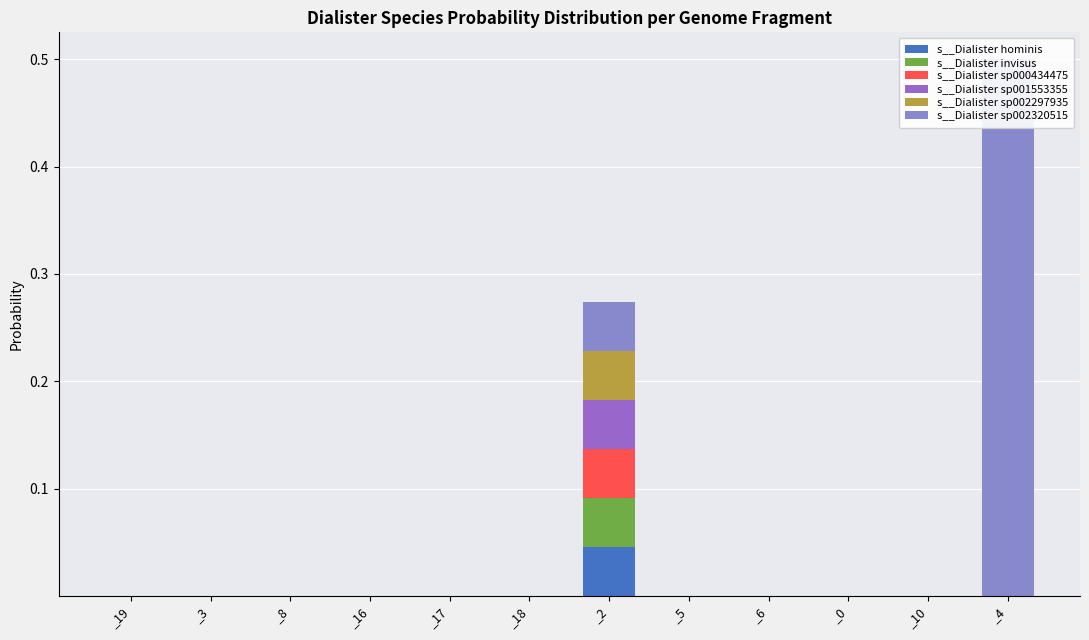

What is the label of the 5th bar from the right?

_5